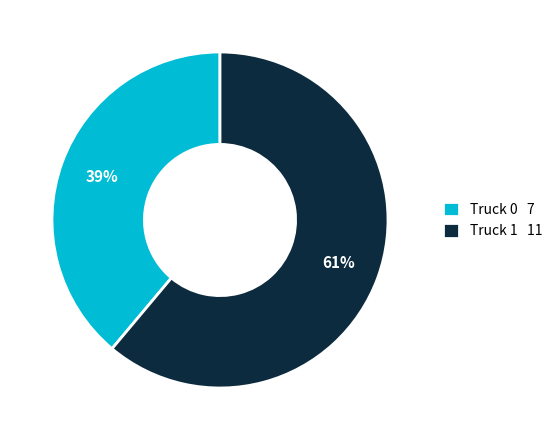

The Truck 0 slice represents 46% of the pie. True or false?

False